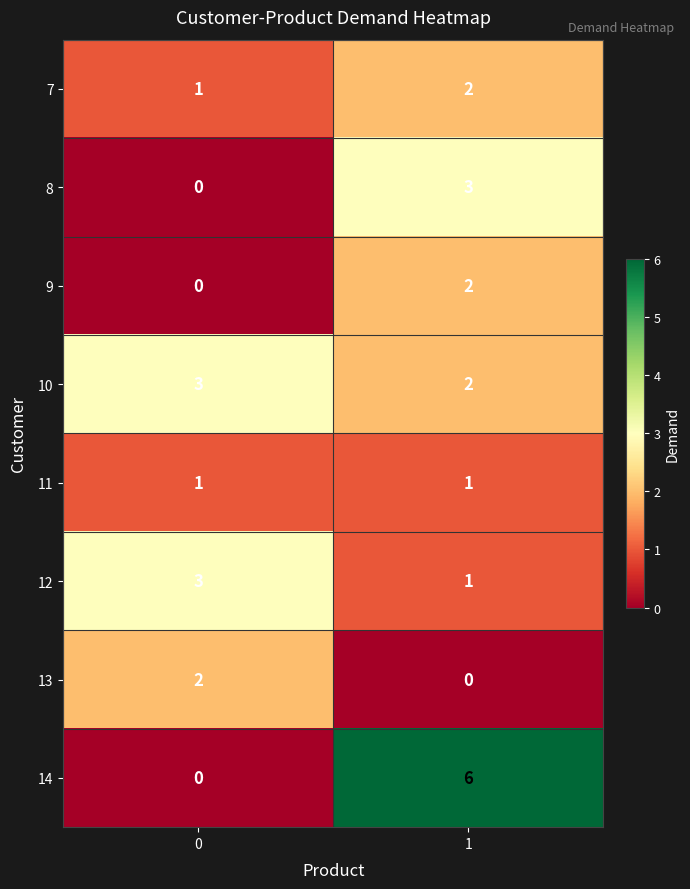

What is the total value across all series at 0?

10